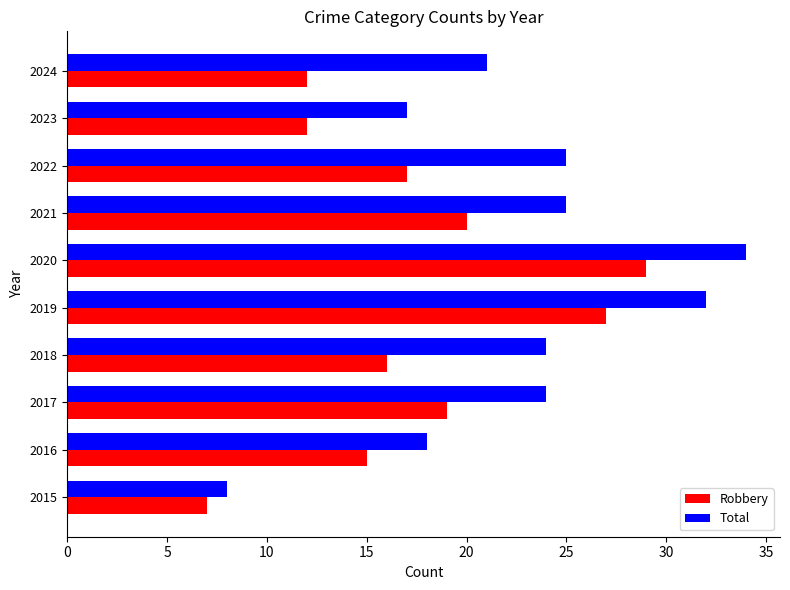

Read the Total value at 2017, to the nearest 5.

25